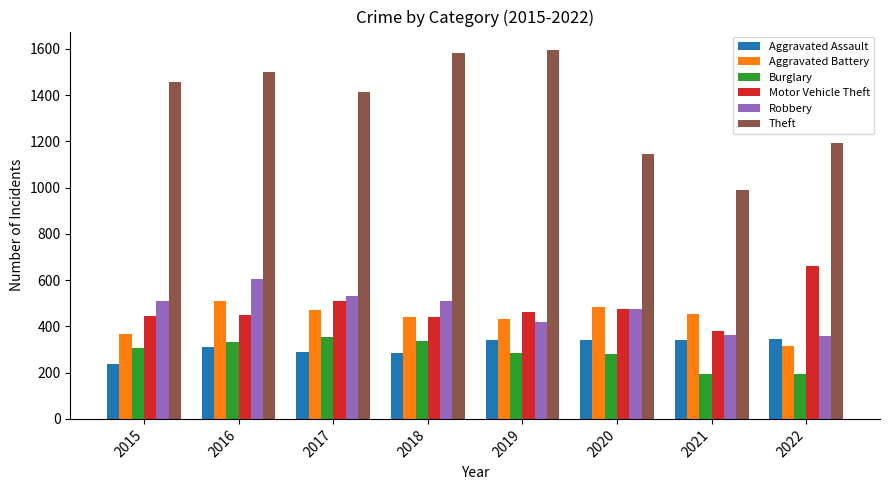

The value of Burglary at 2017 is 192. True or false?

False